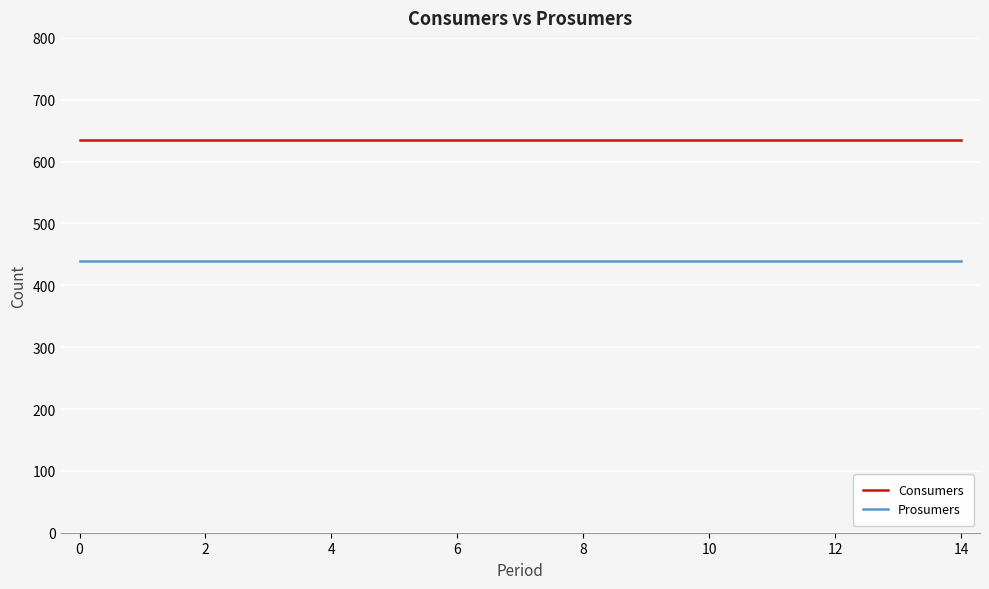

What is the greatest value displayed?

635